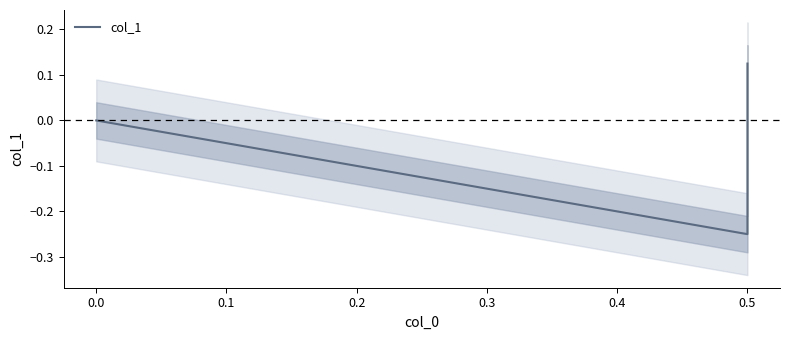

What is the maximum value shown in the chart?

0.1